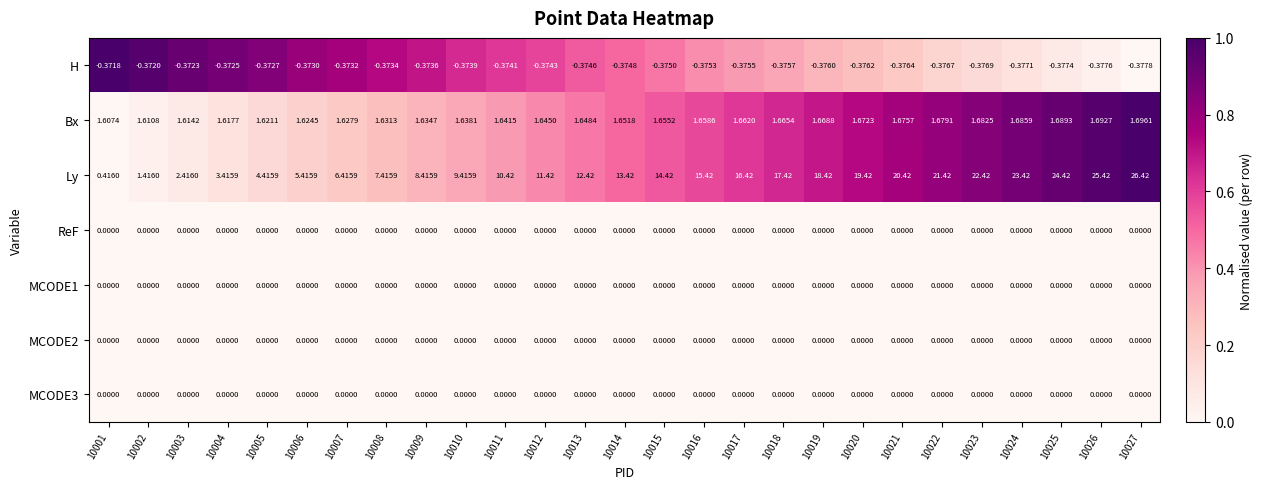

What is the total value across all series at 10012?

12.7